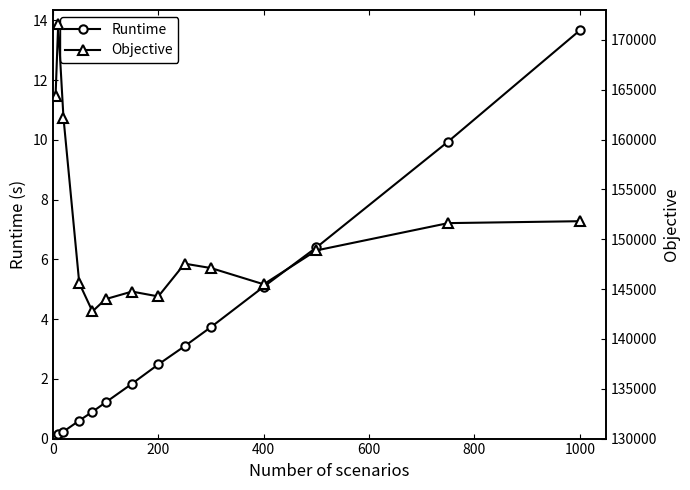

Which series has the largest range (max minus min)?

Objective